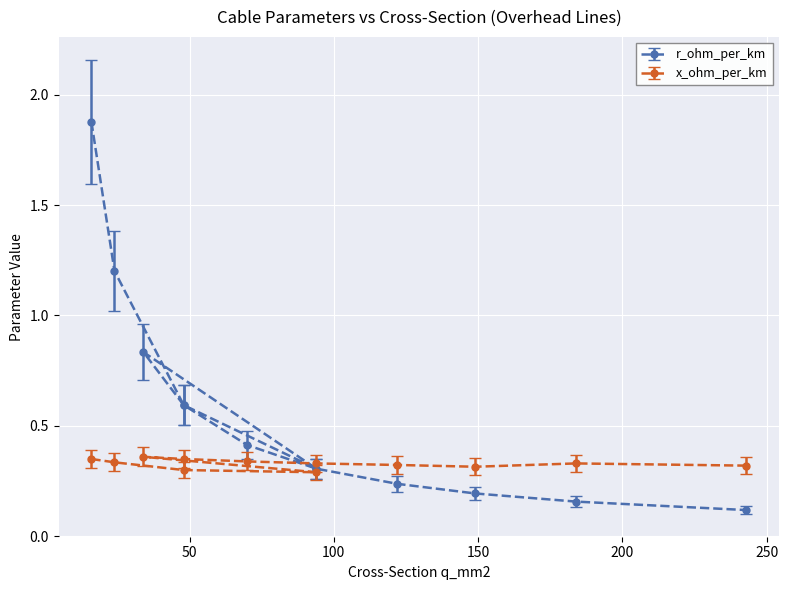

Where is x_ohm_per_km nearest to the value 0?

94